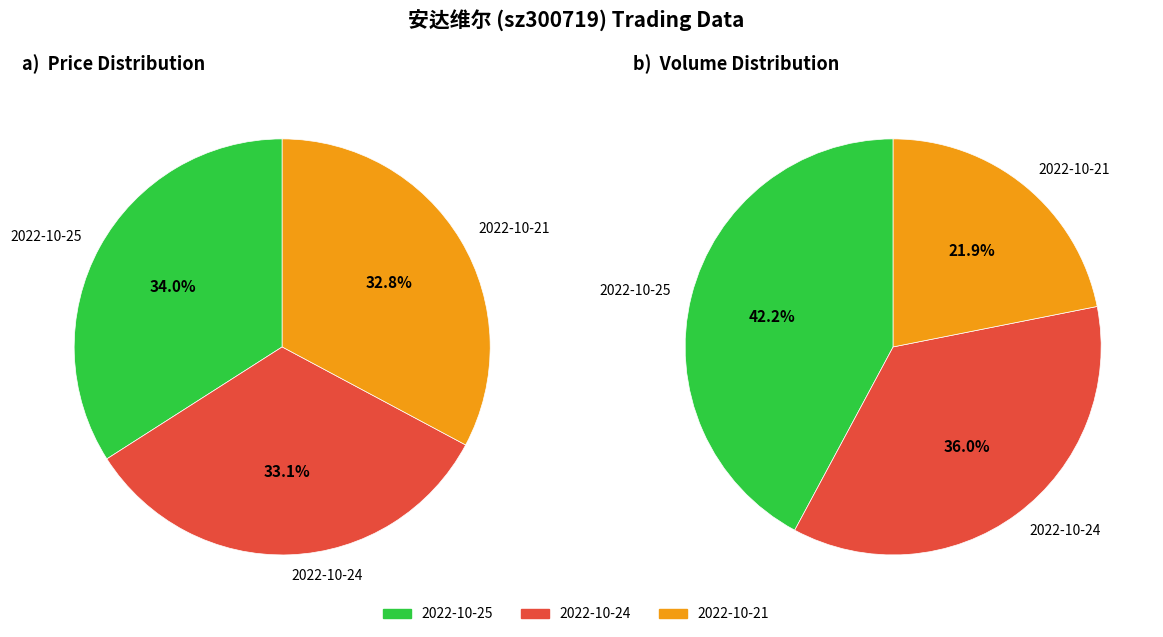

To the nearest percent, what is the difference between the largest and smallest slice percentages?

1%